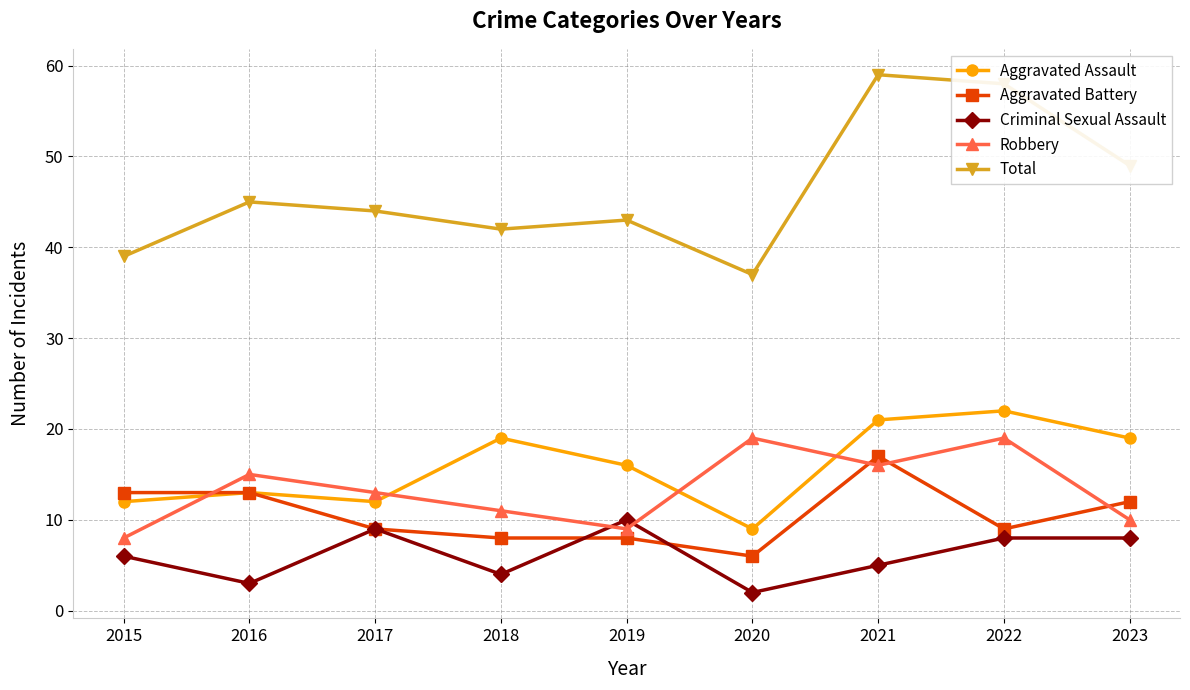

In Aggravated Assault, how many points are higher than both neighbors (excluding endpoints)?

3